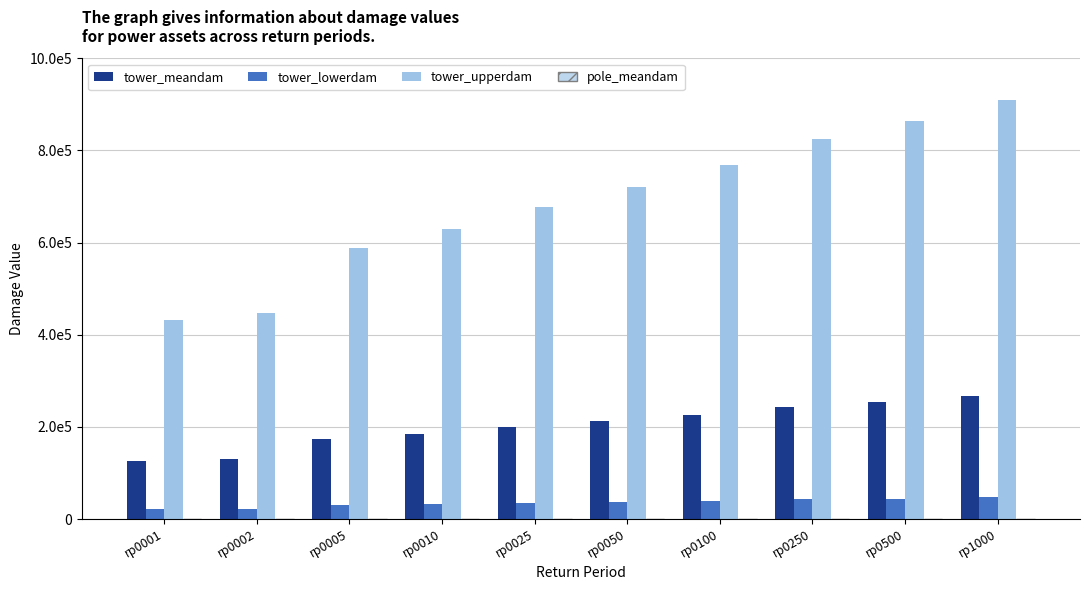

At which label does tower_upperdam reach its minimum?

rp0001